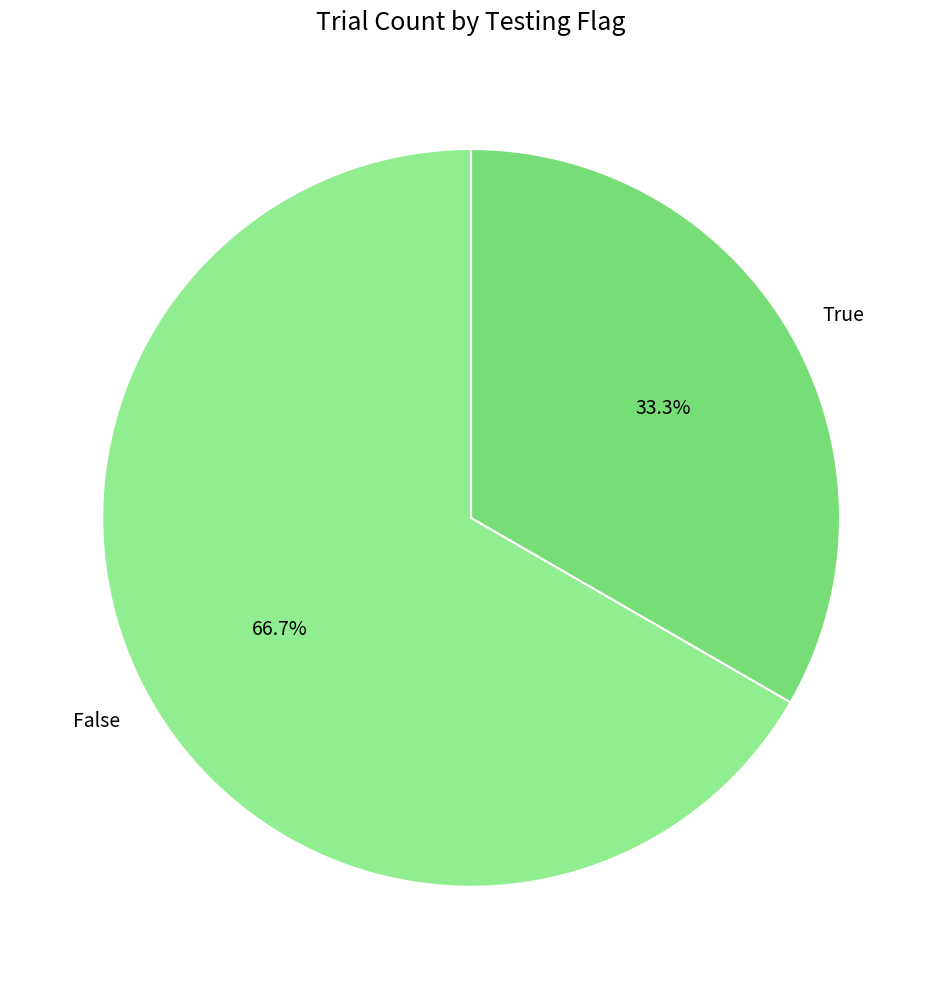

To the nearest percent, what is the average slice percentage?

50%